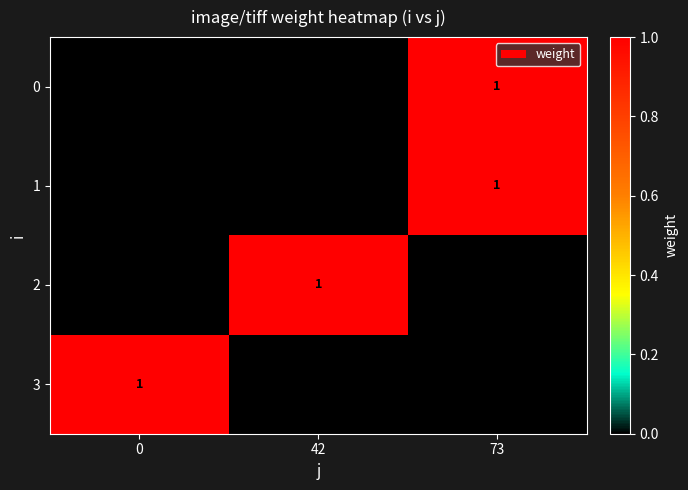

How many values in 1 are above zero?

1